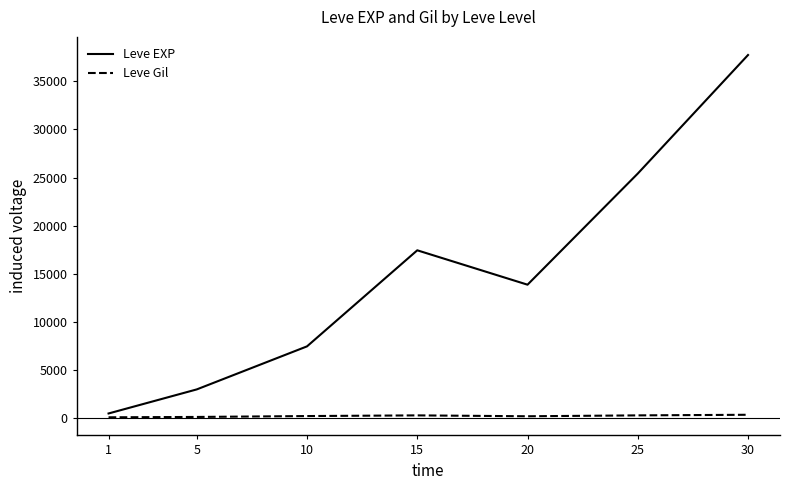

True or false: Leve EXP and Leve Gil intersect in this chart.

False